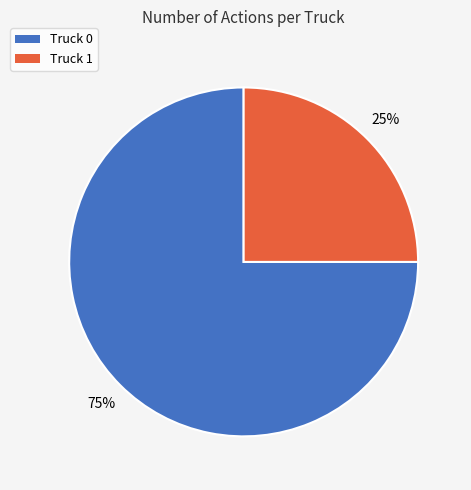

Which category has the smallest portion of the pie?

Truck 1